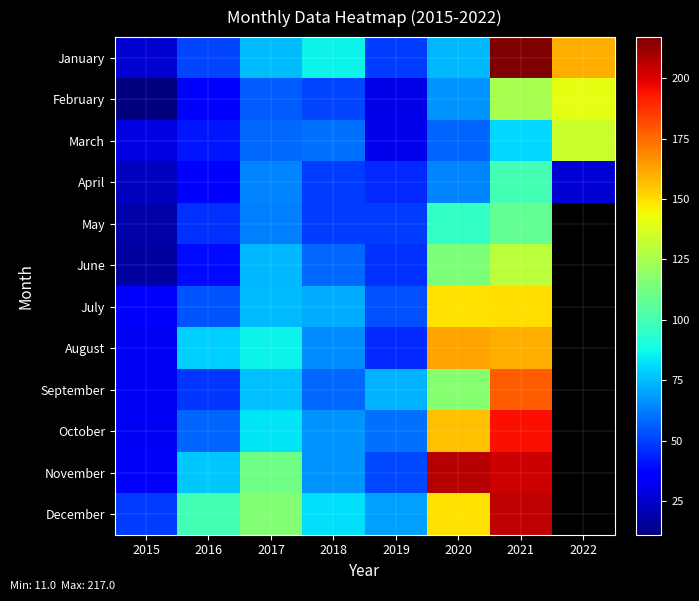

Where does the January series first go above 75?

2018